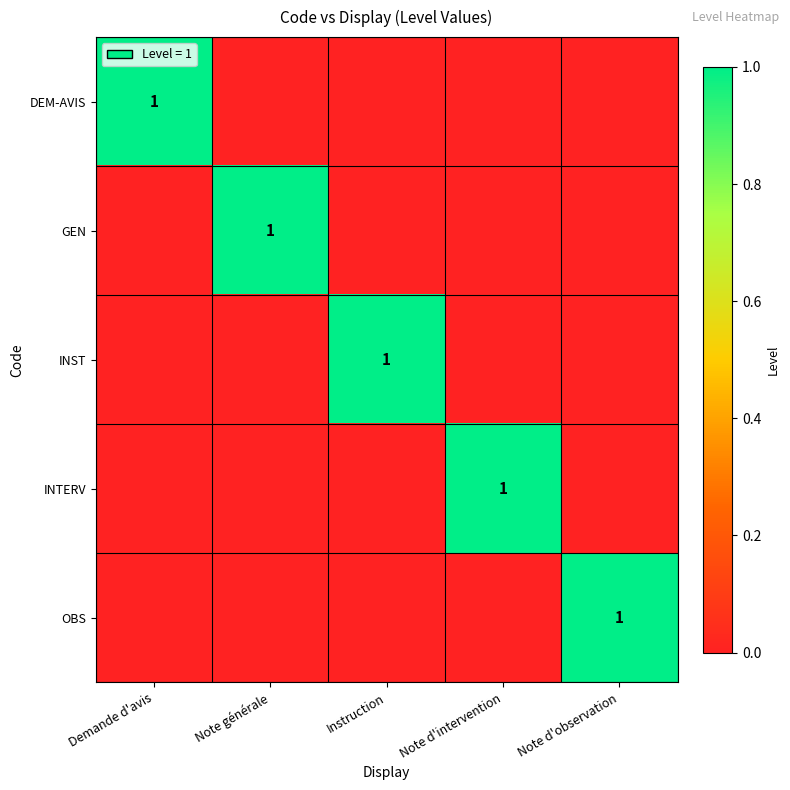

Which category has the lowest value across all series?

Note générale